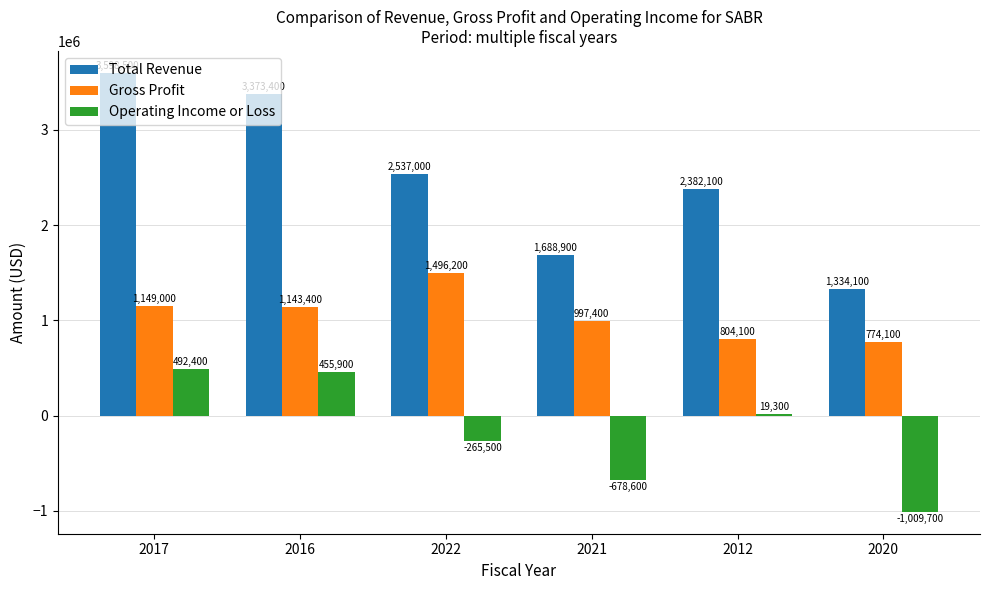

How many values in Operating Income or Loss are below zero?

3